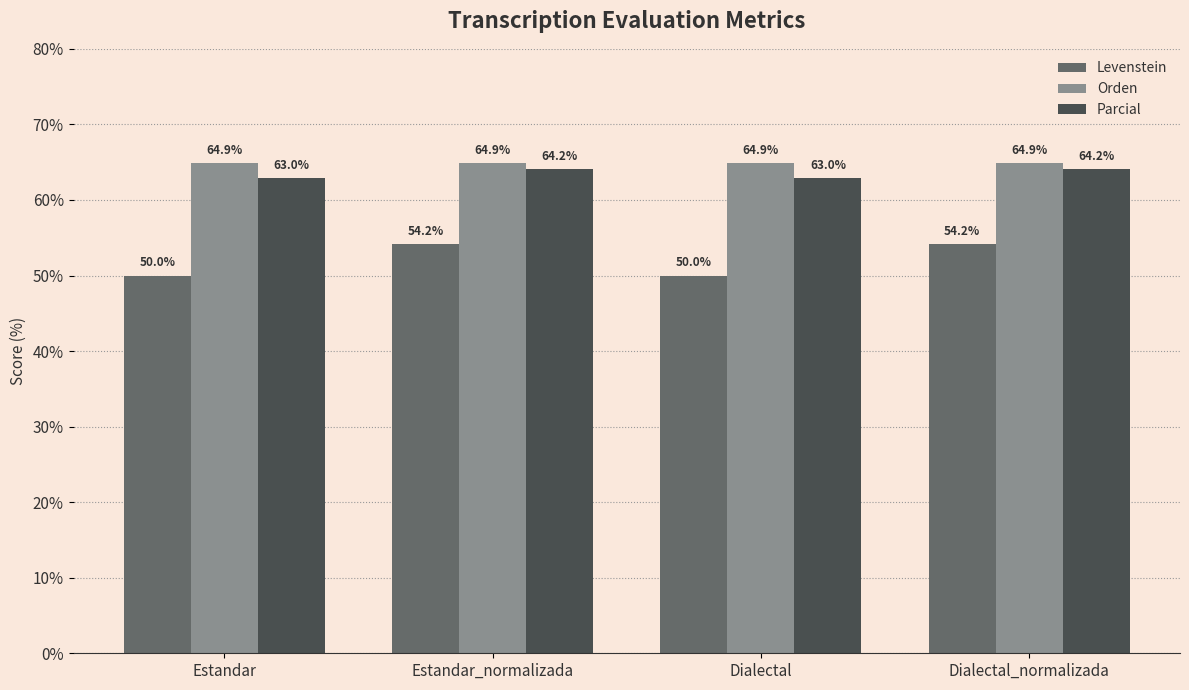

Which series has the largest total across all categories?

Orden